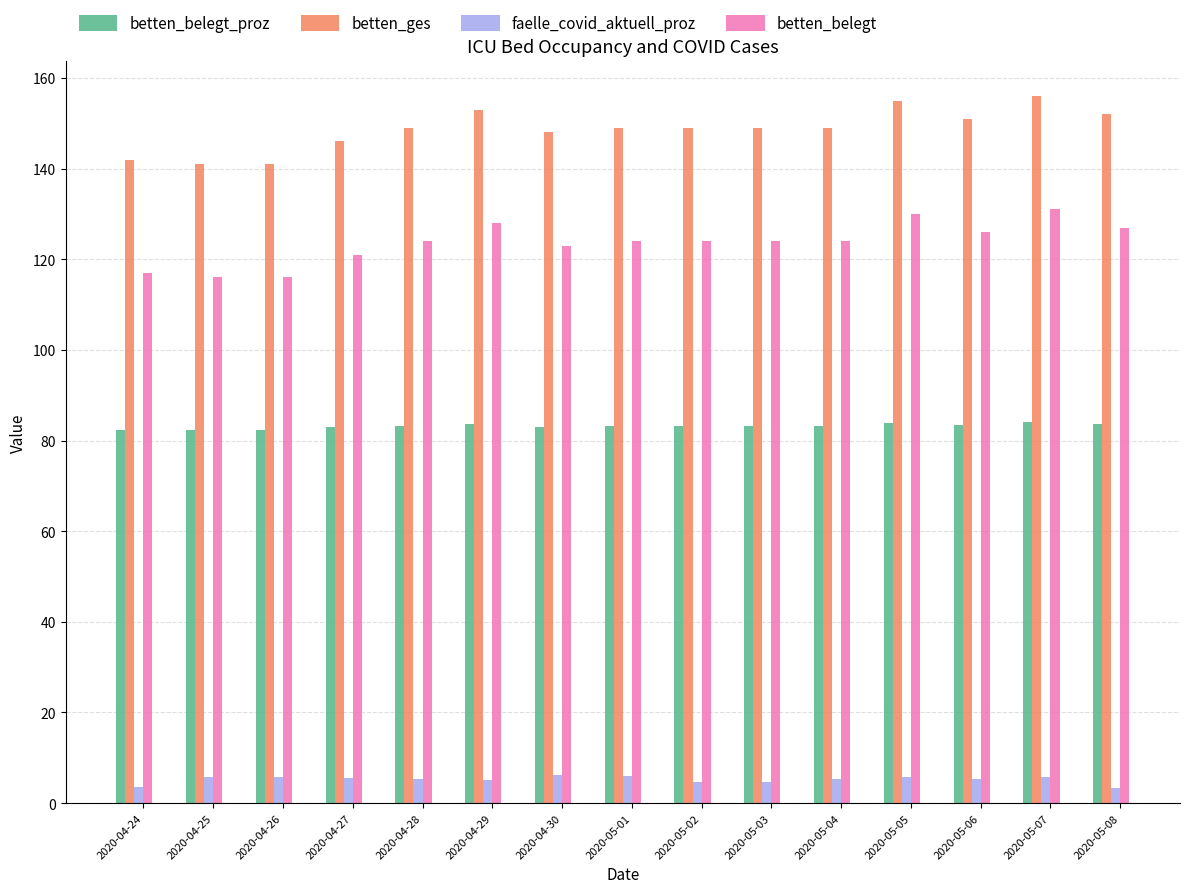

Read the betten_belegt value at 2020-04-27.

121.0